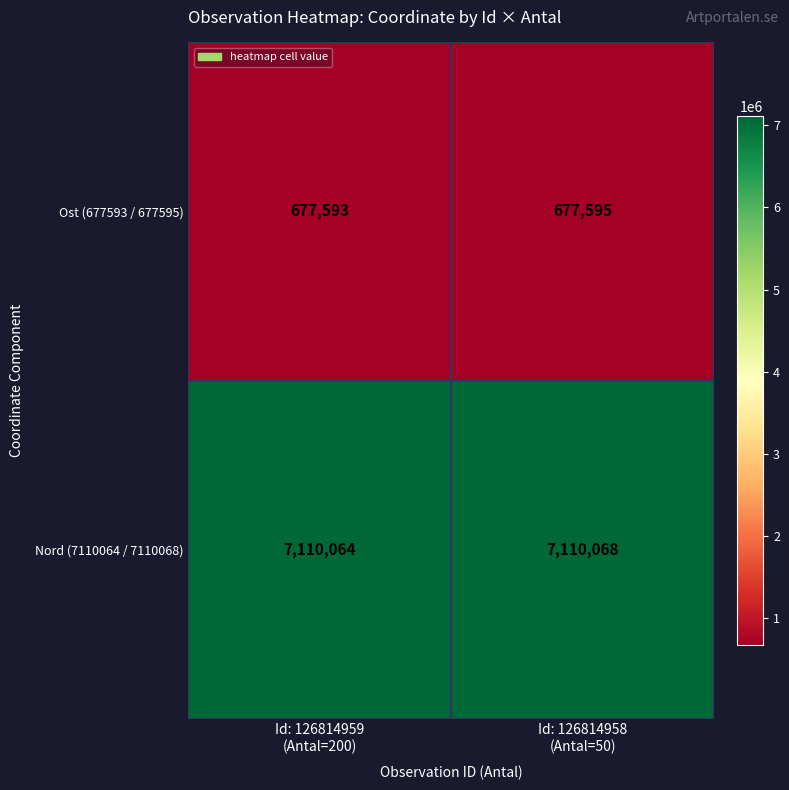

Which series has the widest spread of values?

Nord (7110064 / 7110068)